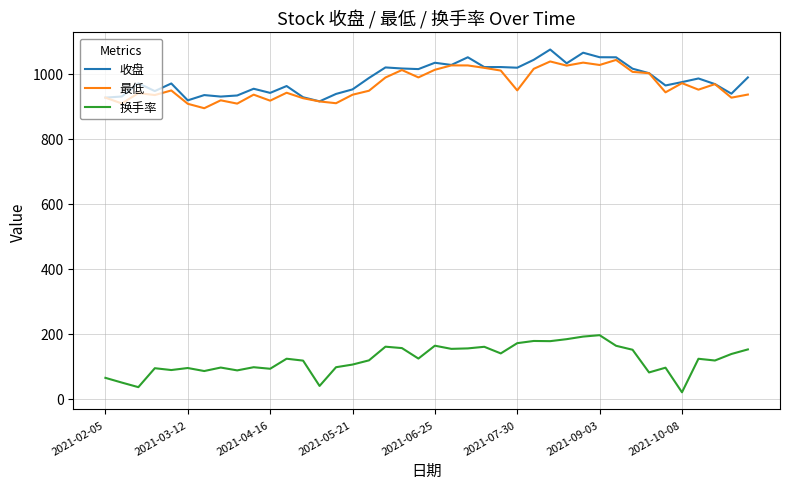

Is this an area chart (filled region under the line)?

No